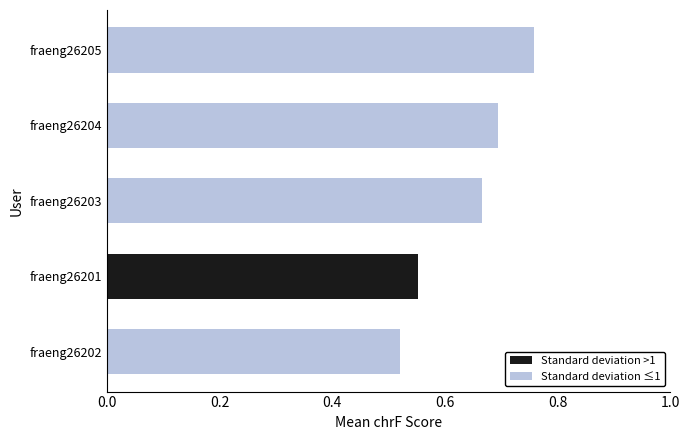

The Standard deviation ≤1 series shows 0.8 at fraeng26202. True or false?

False